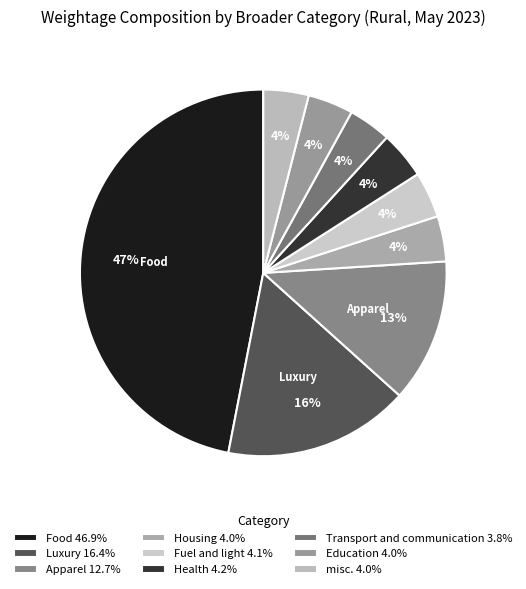

How many segments does this pie chart have?

9